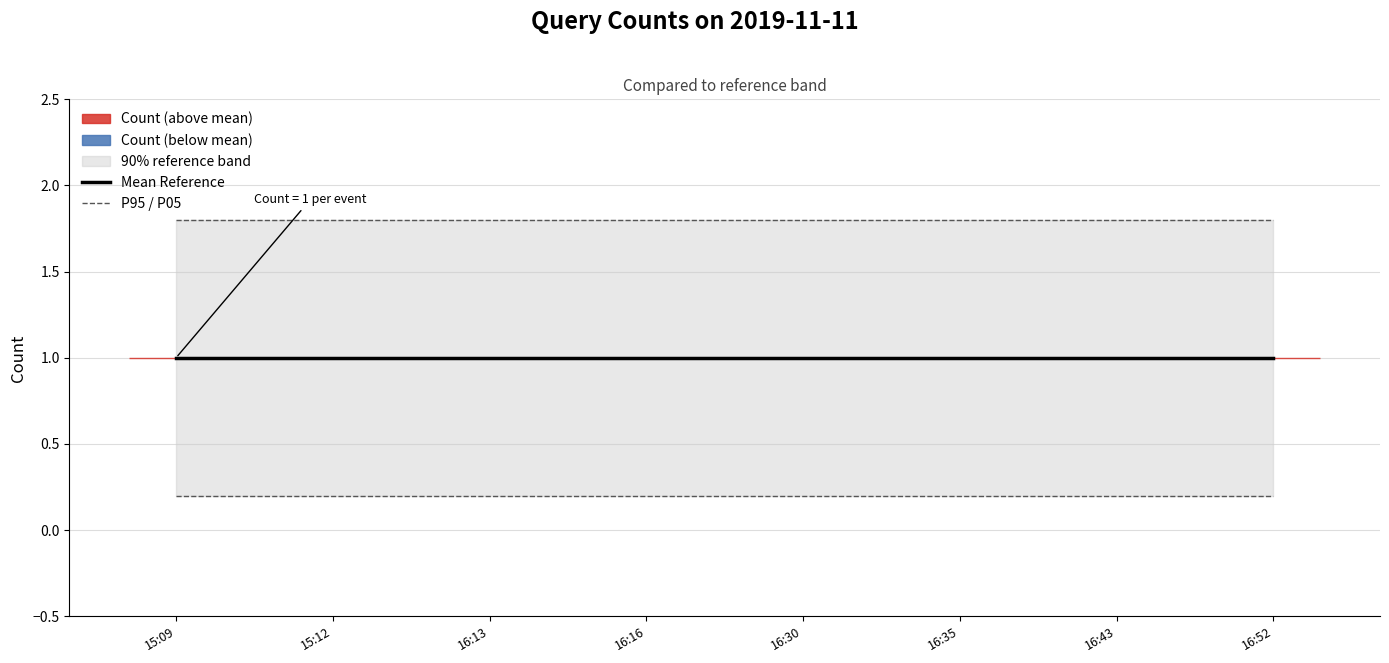

What is the value of the P95 point at the 1st from the left?

1.8